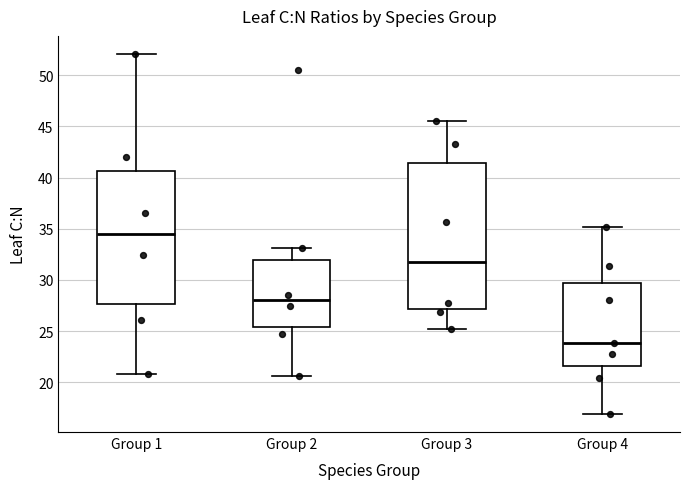

Reading left to right, read every box against the y-axis: the position of its median line, the range the box covers, and the ends of its whiskers. The values are not printed on the chart, so give them approximately, as read against the axis.

Group 1: median 34.5, box 27.5 to 40.5, whiskers 21.0 to 52.0
Group 2: median 28.0, box 25.5 to 32.0, whiskers 20.5 to 33.0
Group 3: median 31.5, box 27.0 to 41.5, whiskers 25.0 to 45.5
Group 4: median 24.0, box 21.5 to 29.5, whiskers 17.0 to 35.0